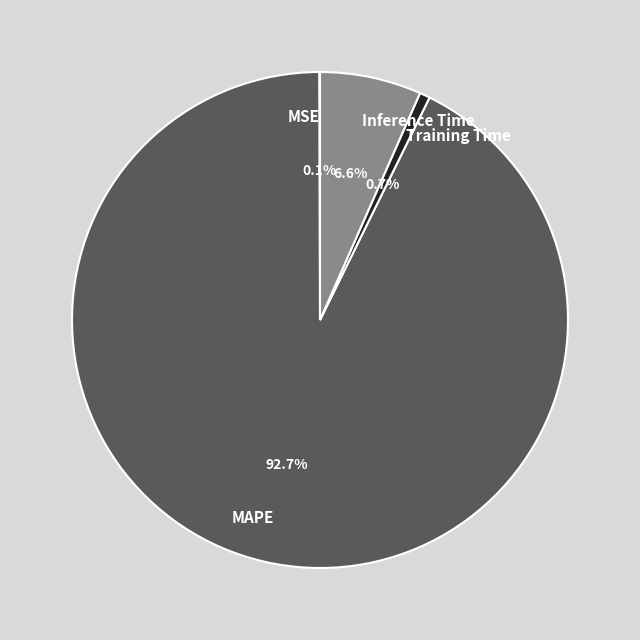

Which slice is the largest?

MAPE